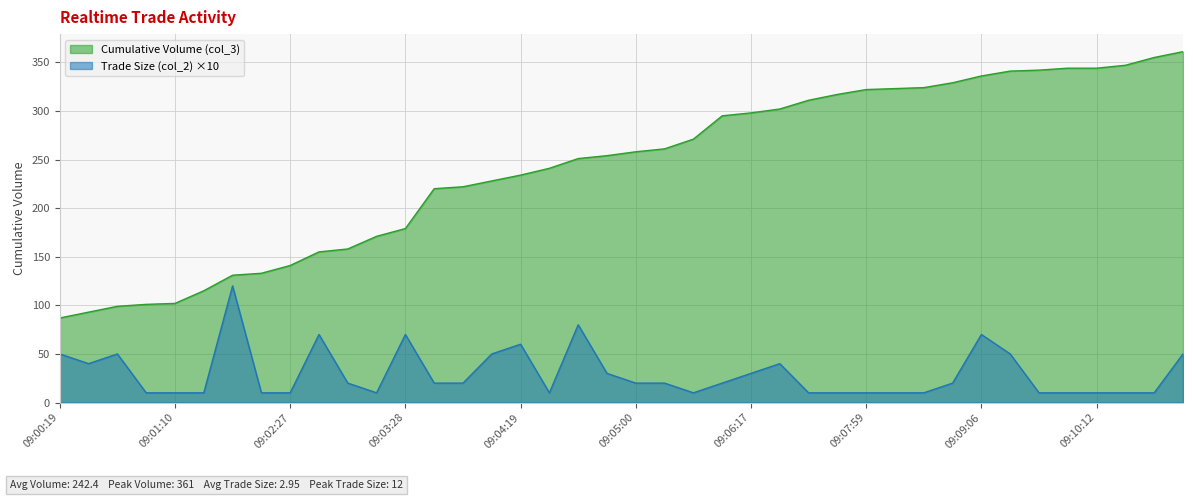

Which series changed the most between 09:02:47 and 09:04:30?

Cumulative Volume (col_3)